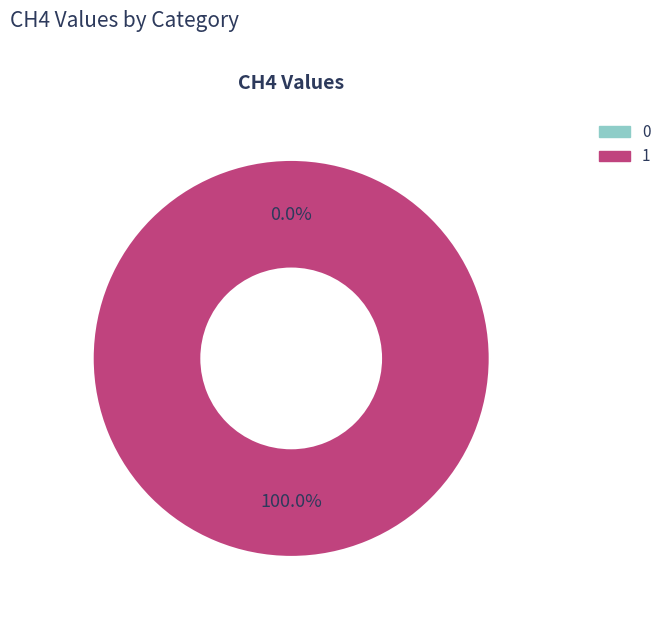

Is 1 the majority of the pie?

Yes